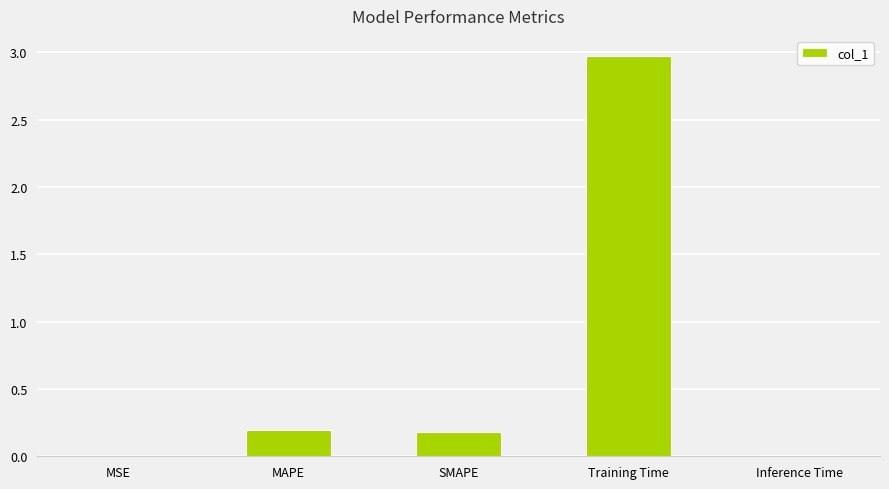

The value at SMAPE is 0.3. True or false?

False